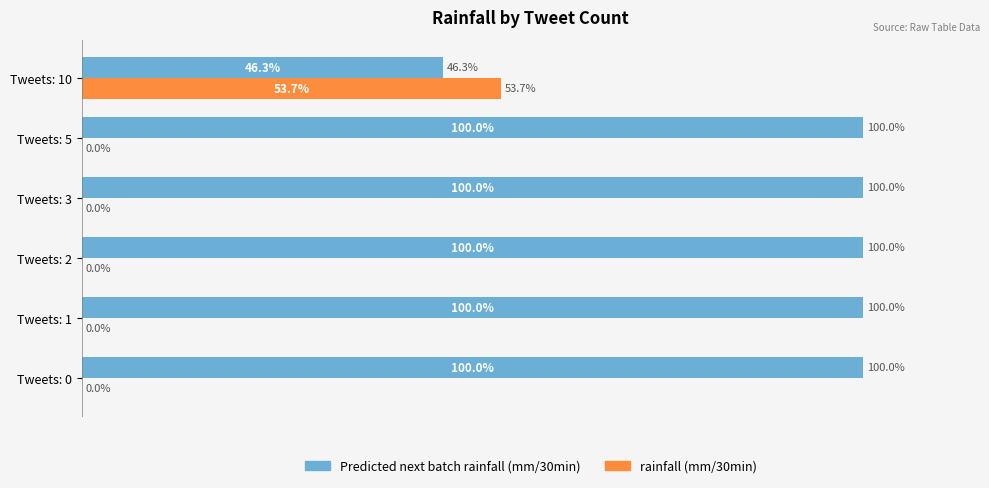

At which label is Predicted next batch rainfall (mm/30min) closest to 73?

Tweets: 10